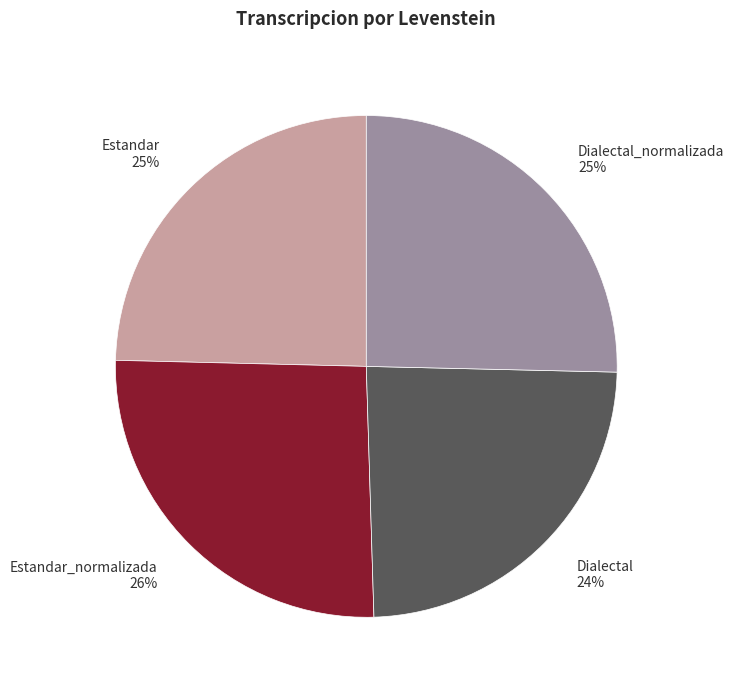

True or false: Estandar_normalizada accounts for 20% of the total.

False